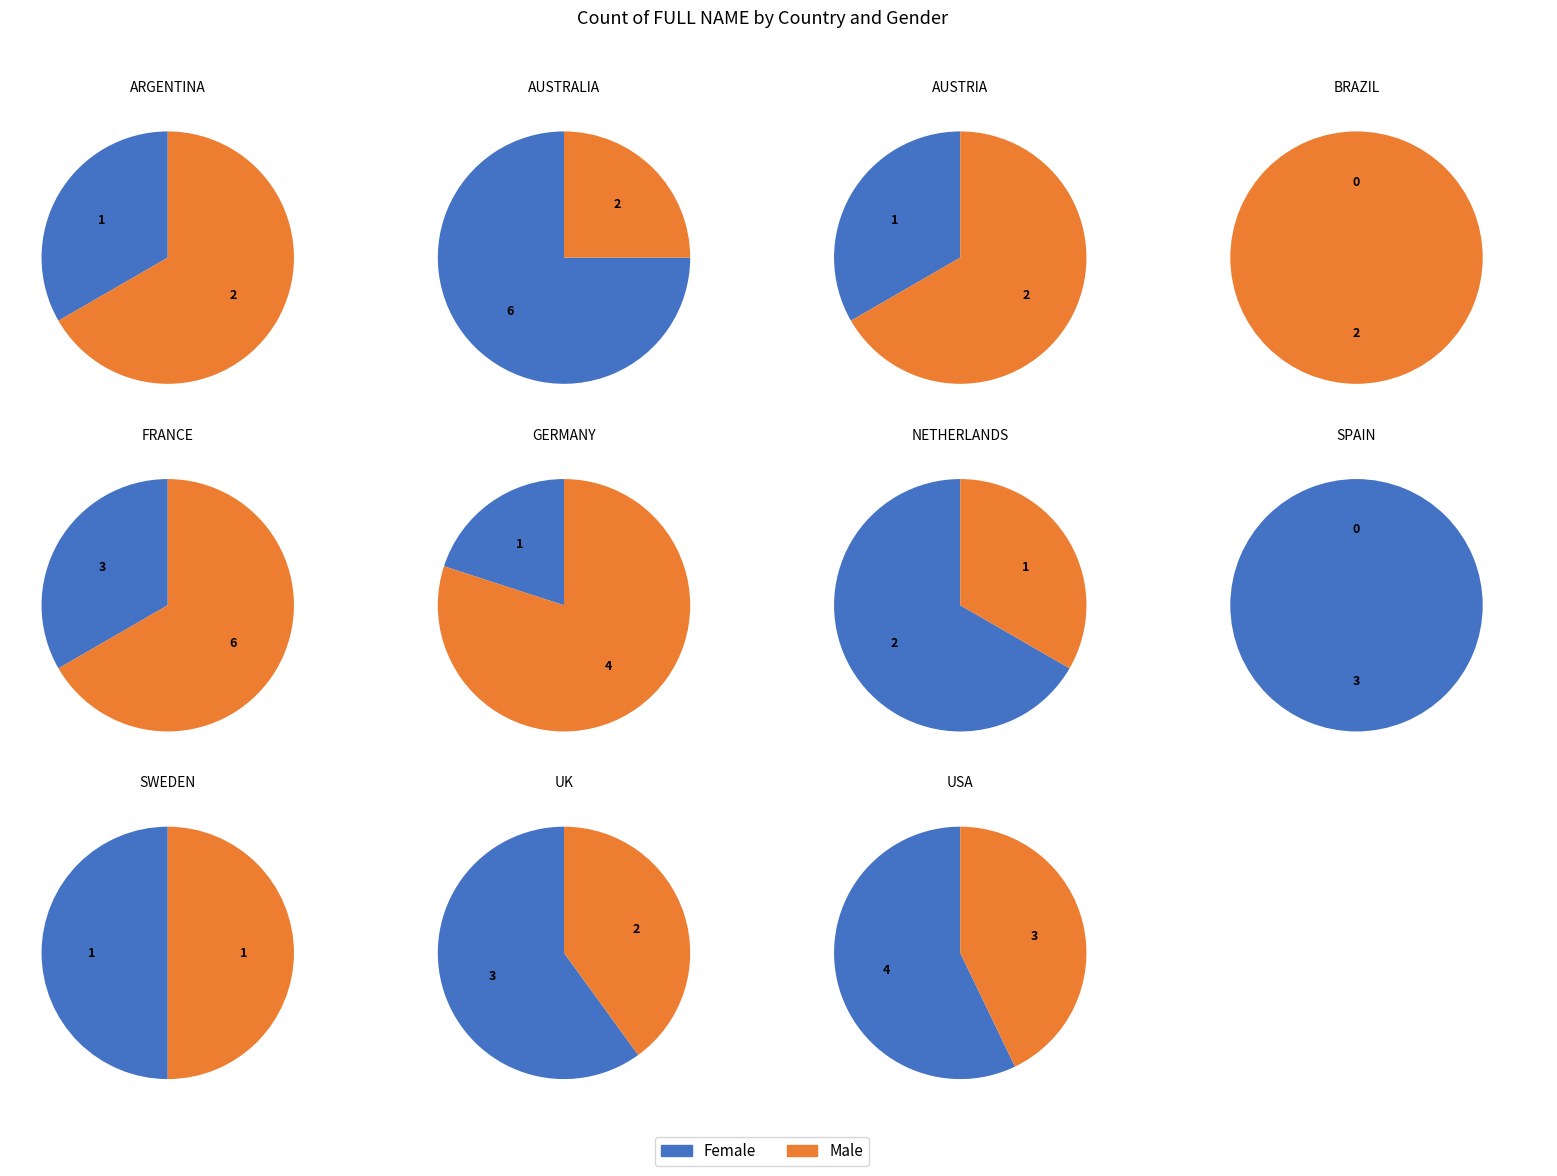

Which slice is the smallest?

BRAZIL